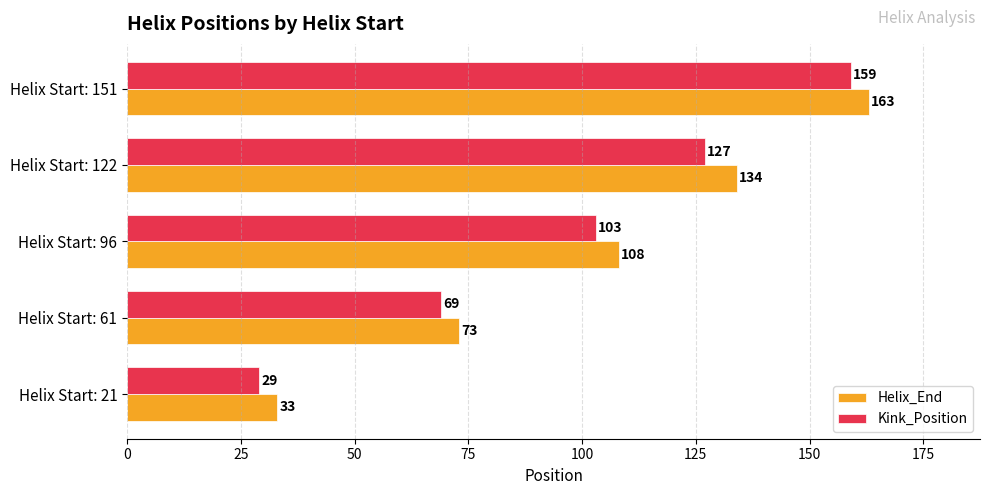

Where is Helix_End nearest to the value 98?

Helix Start: 96